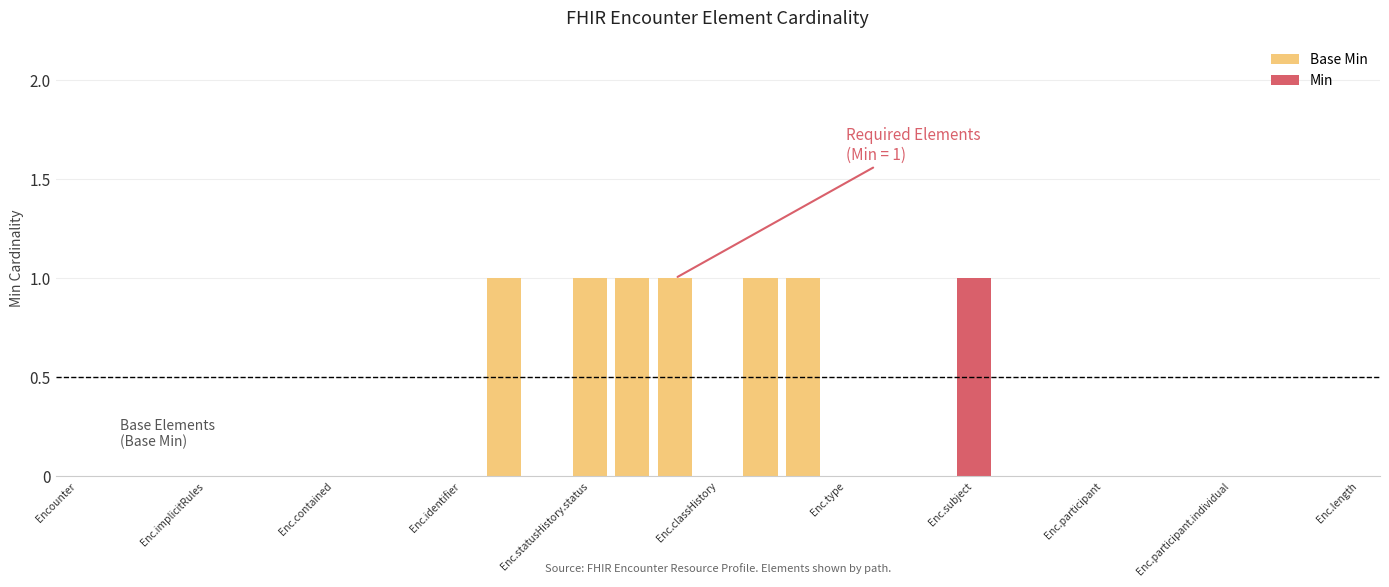

How many data points does each series have?

31